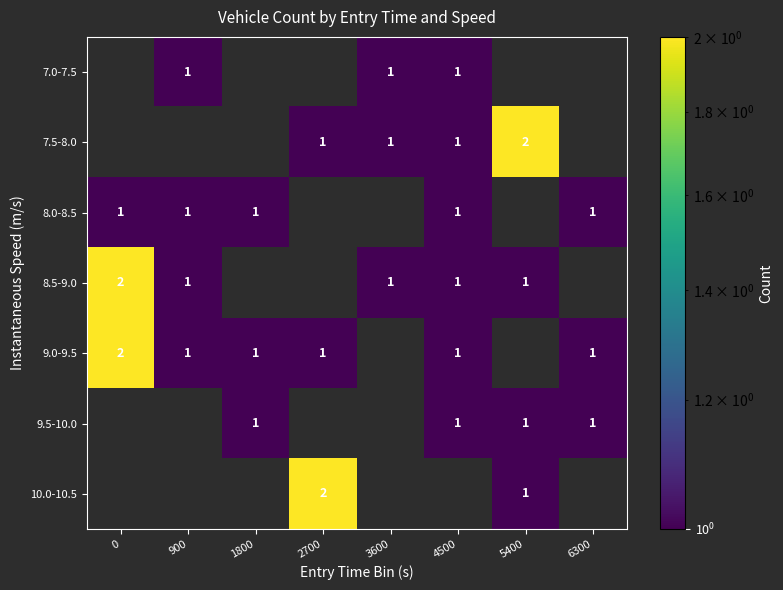

True or false: 9.0-9.5 has a value of 1 at 4500.

True